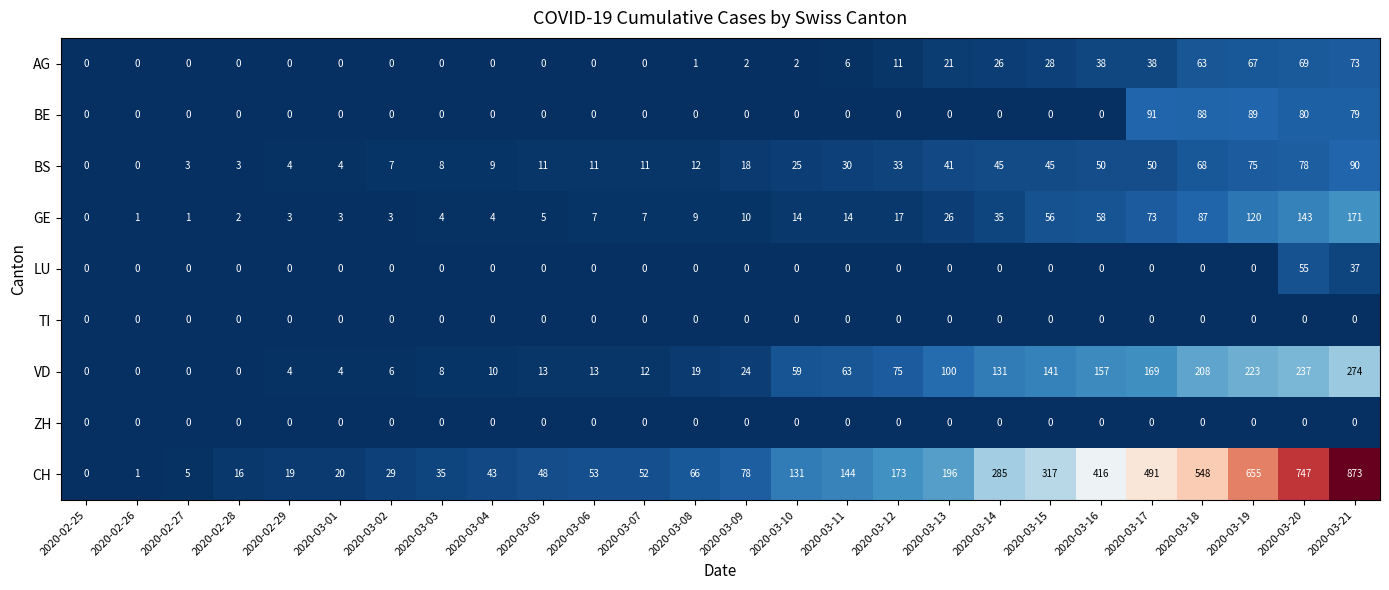

What is the total value across all series at 2020-03-05?

77